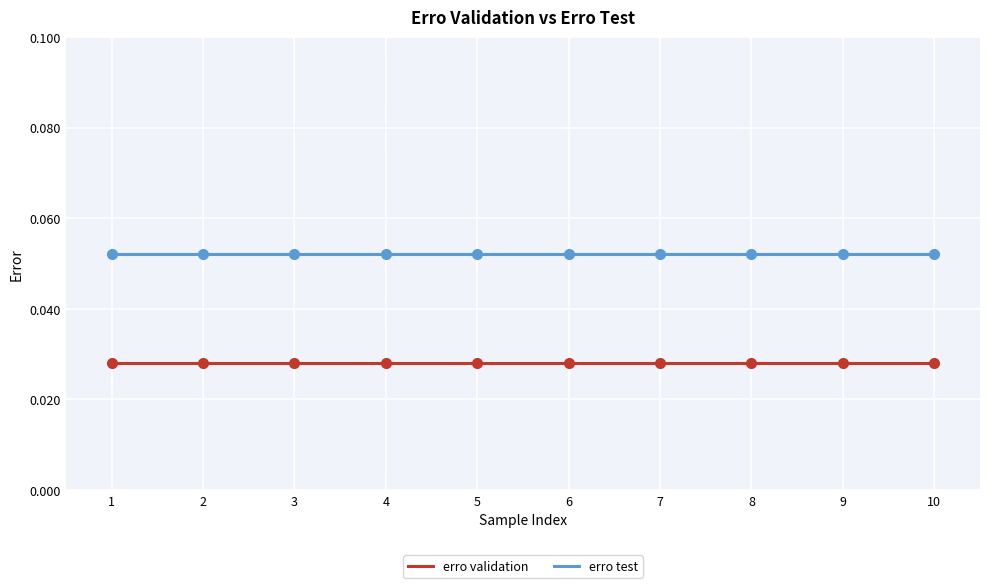

Is the value of erro test at 8 greater than the value of erro validation at 6?

Yes